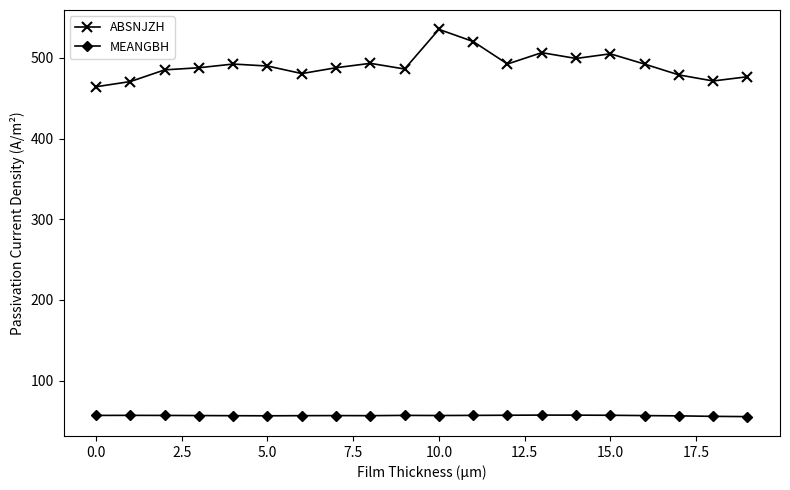

What is the minimum value shown in the chart?

55.5